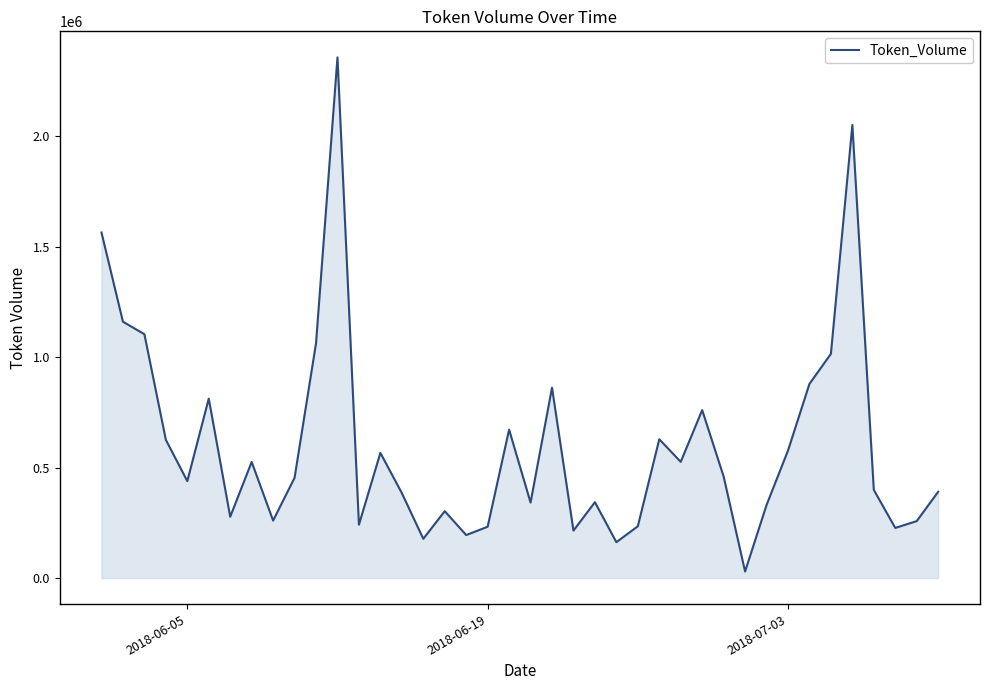

What is the maximum value shown in the chart?

2358415.3